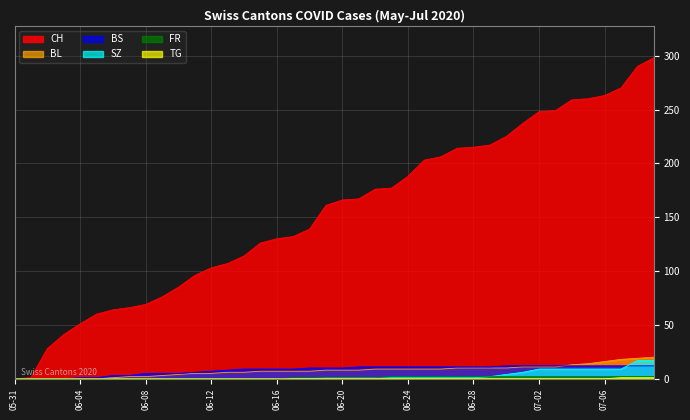

What is the difference between the second highest and minimum values in the SZ series?

17